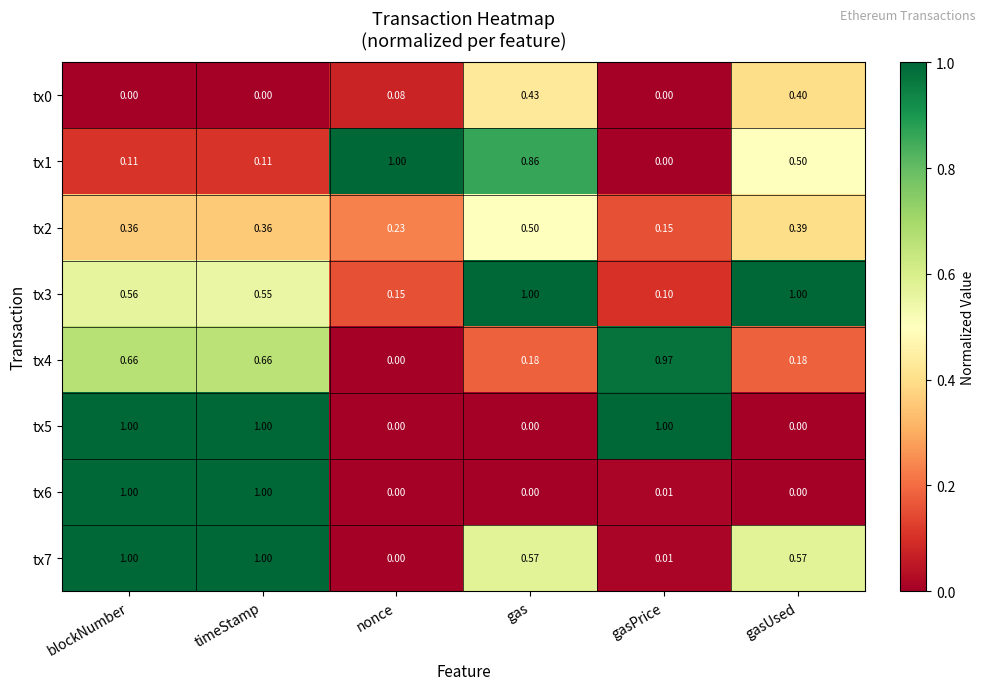

Where is tx2 nearest to the value 0?

gasPrice